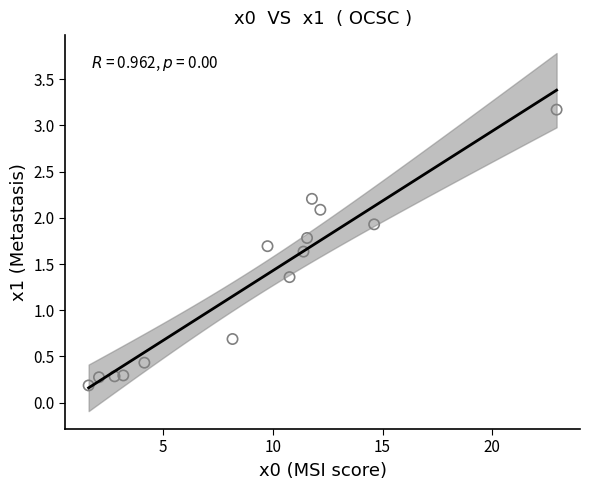

What Y value in the scatter plot is closest to 1?

0.7